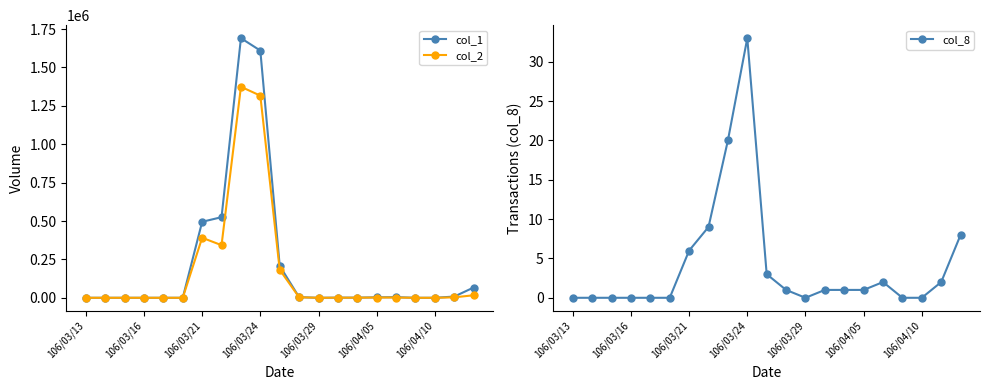

What is the average value of the col_8 series?

4